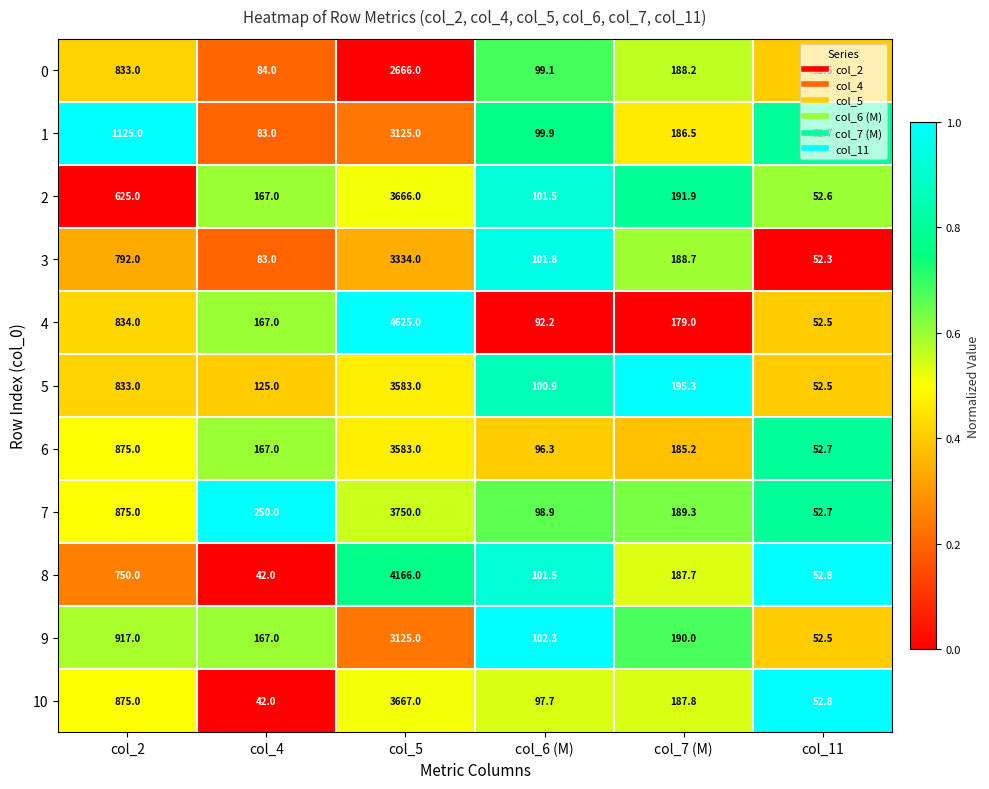

Which series changed the most between col_5 and col_6 (M)?

4